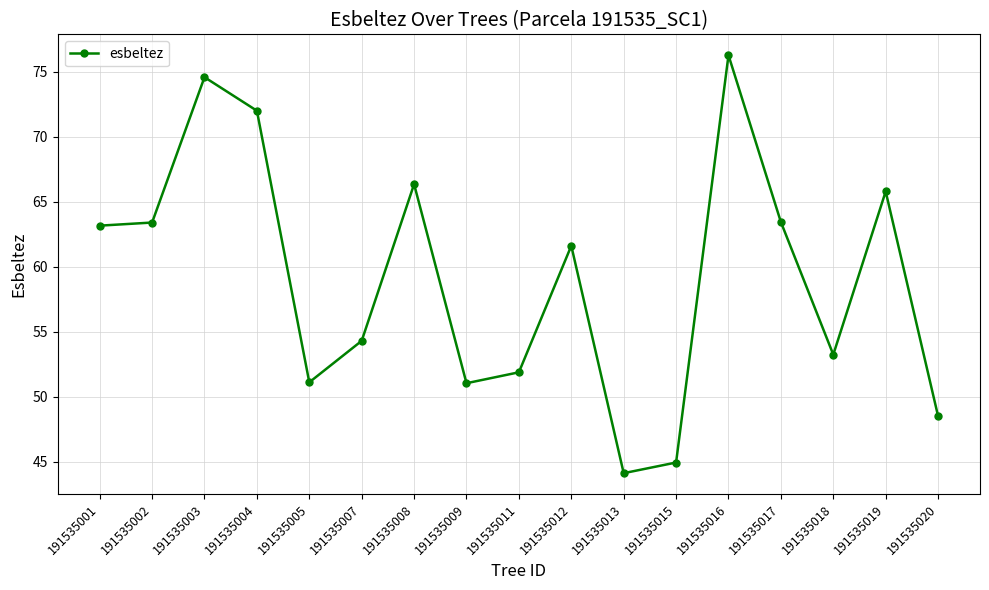

How many interior local peaks (higher than both neighbors) does the data have?

5